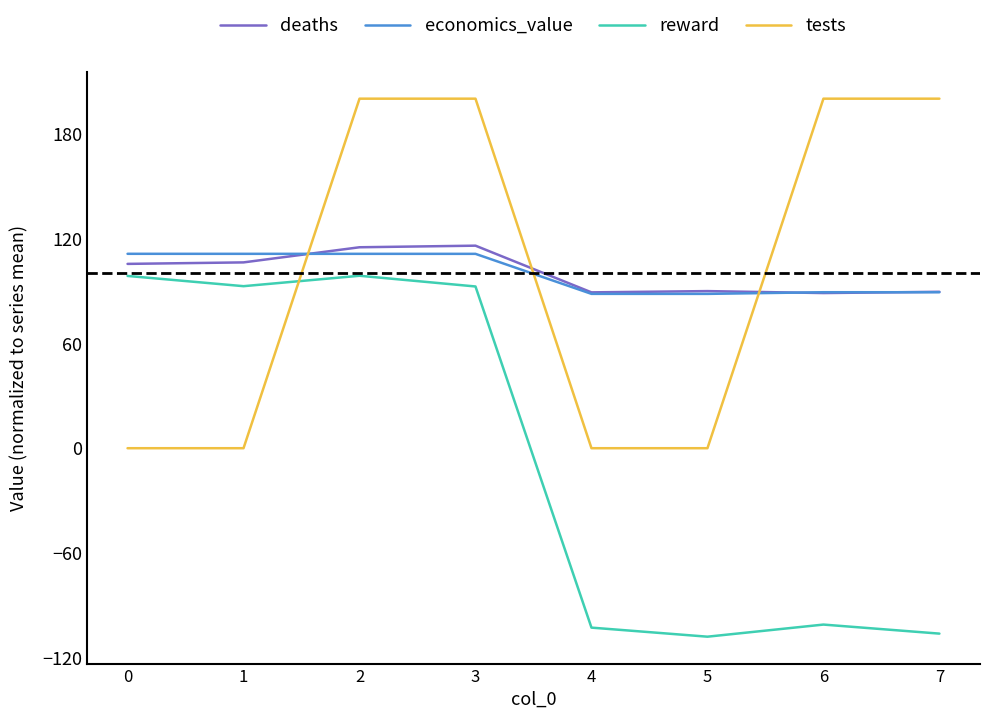

How many values in the deaths series exceed 105?

4